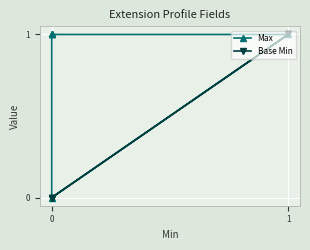

What are all the series names shown in the legend?

Max, Base Min